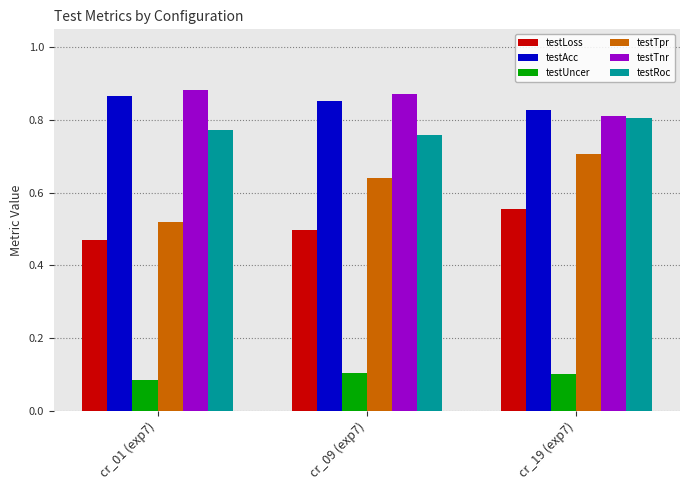

What position from the left is cr_19 (exp7)?

3